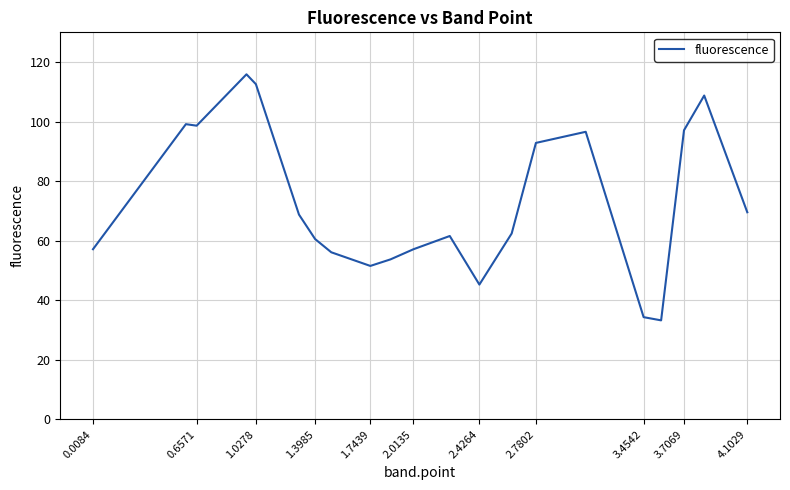

What is the greatest value displayed?

115.9